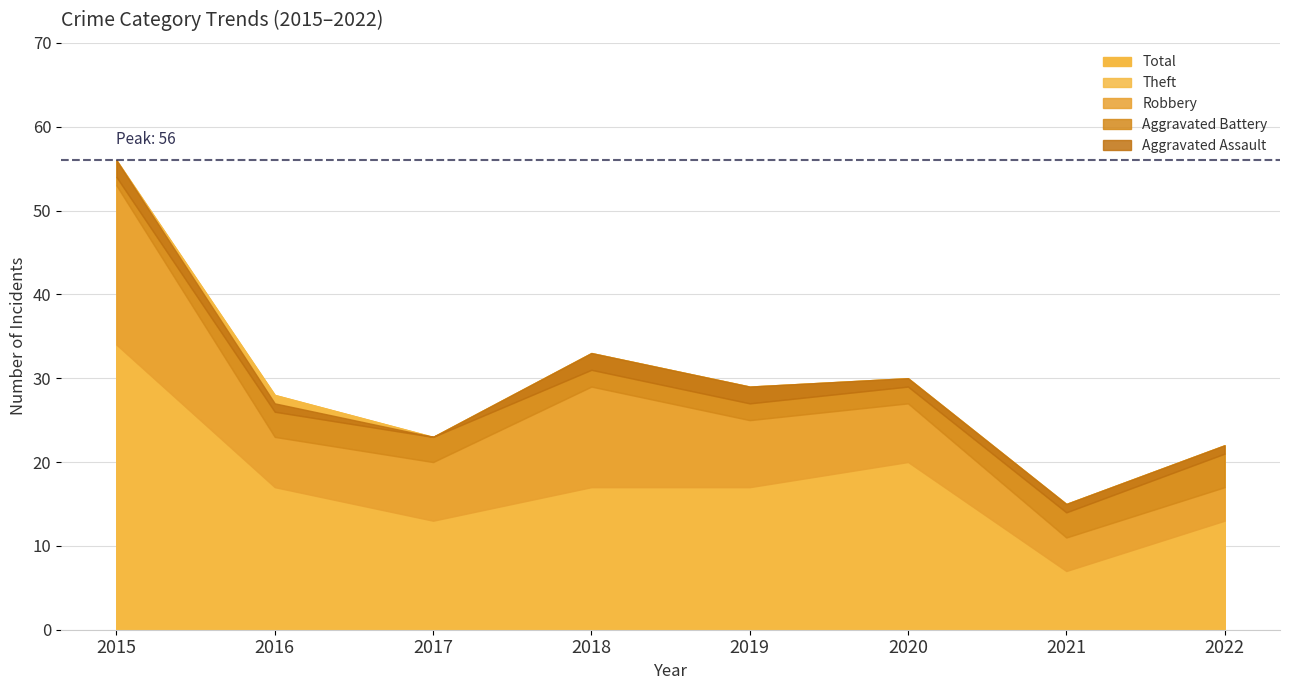

Where does the Aggravated Assault series first go above 1?

2015